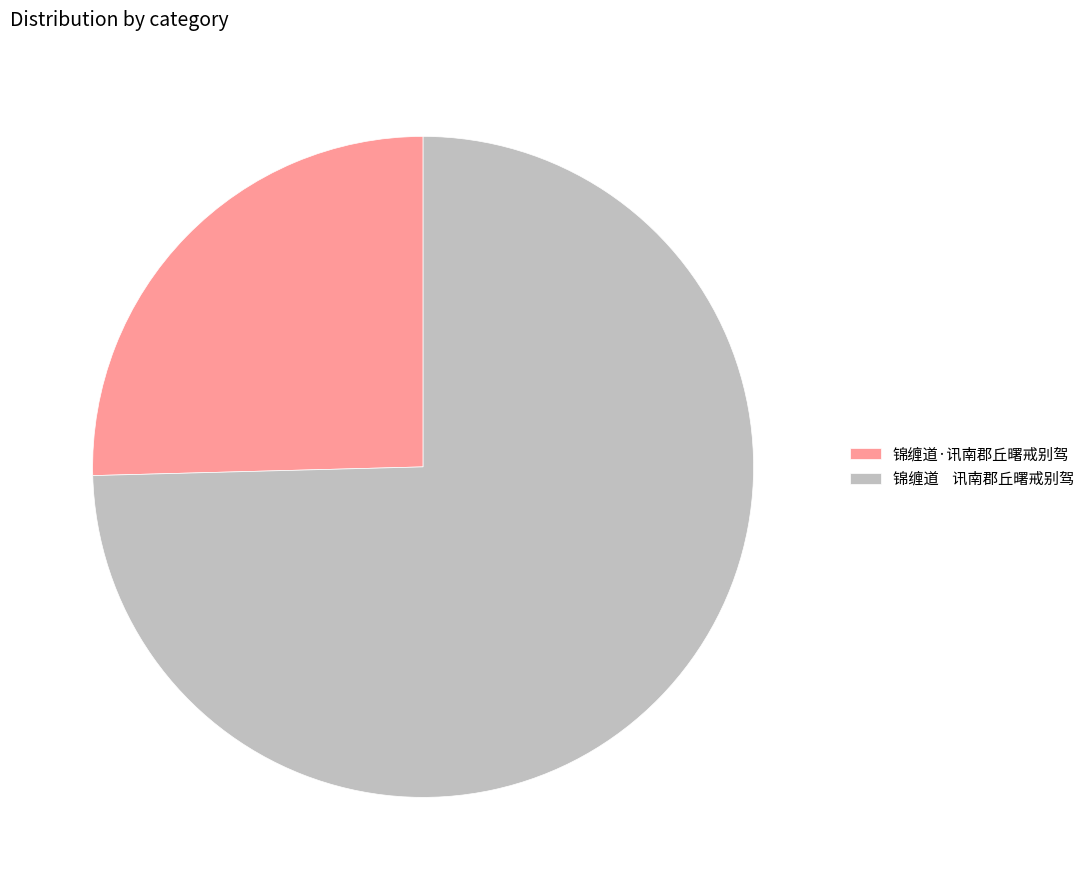

Does 锦缠道 讯南郡丘曙戒别驾 represent more than half of the total?

Yes